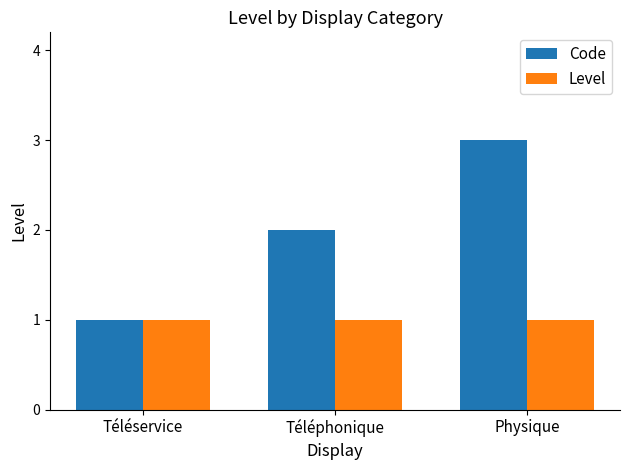

What is the average value of the Code series?

2